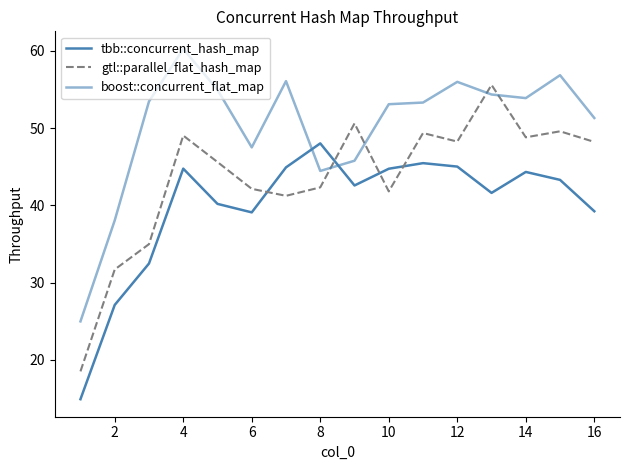

What is the minimum value shown in the chart?

14.9